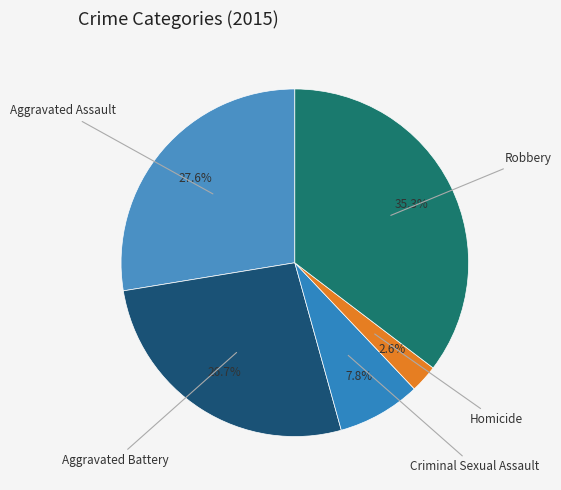

Is there any slice that represents more than half of the pie?

No